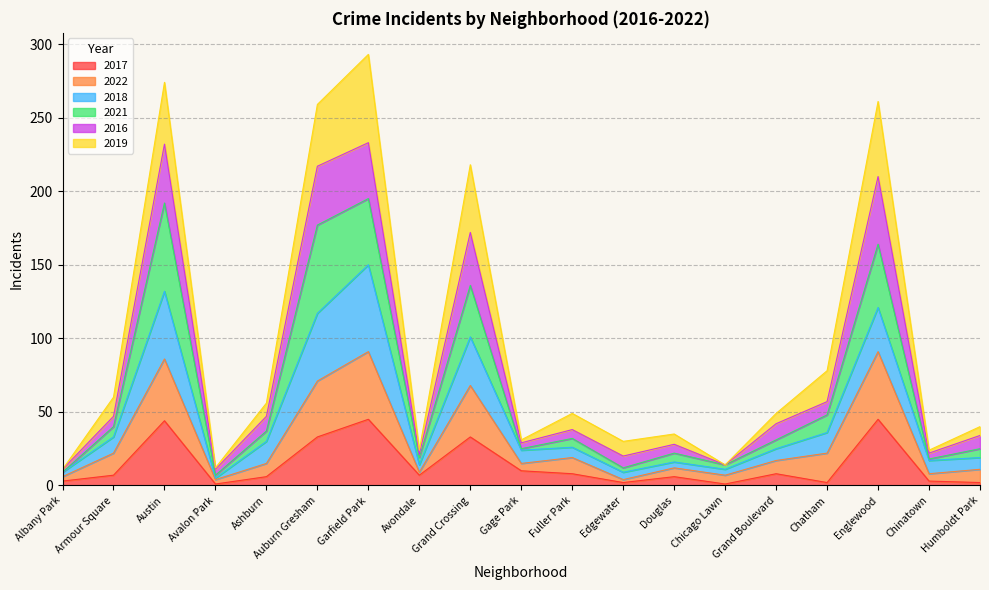

What is the label of the 5th point from the left?

Ashburn